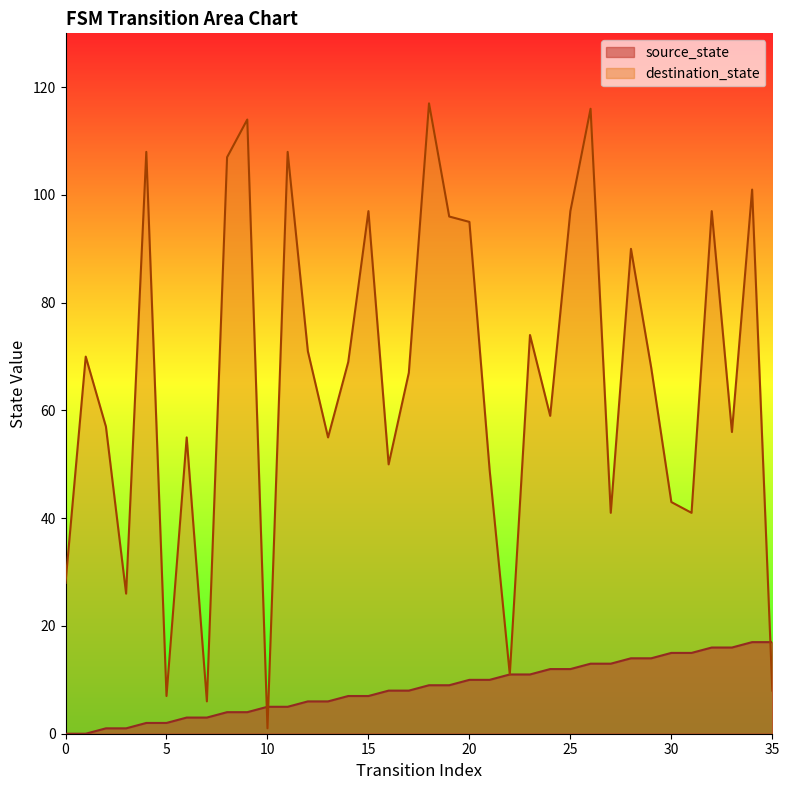

Which series ends up on top after the final intersection of source_state and destination_state?

source_state